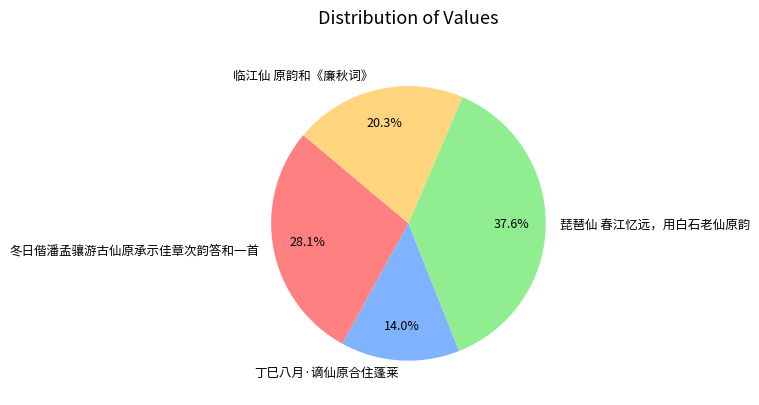

What is the total percentage of 临江仙 原韵和《廉秋词》 and 琵琶仙 春江忆远，用白石老仙原韵?

57.9%